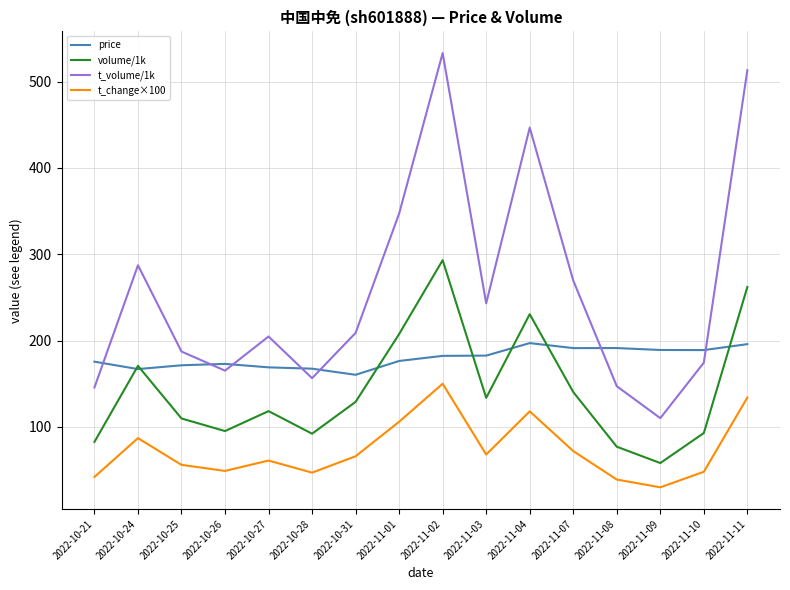

What is the maximum value for price?

197.1